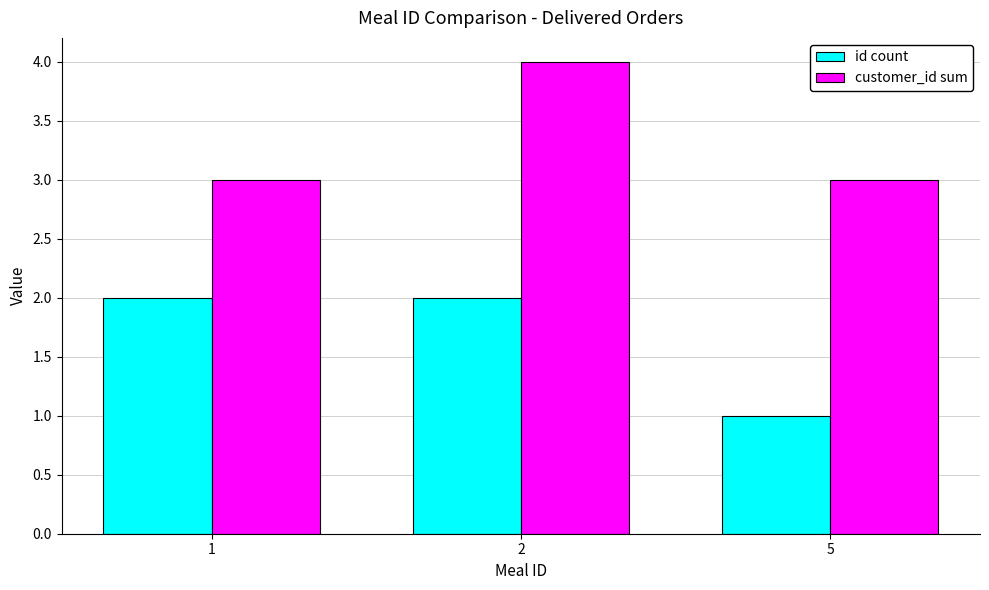

How many bars are there in each group?

2